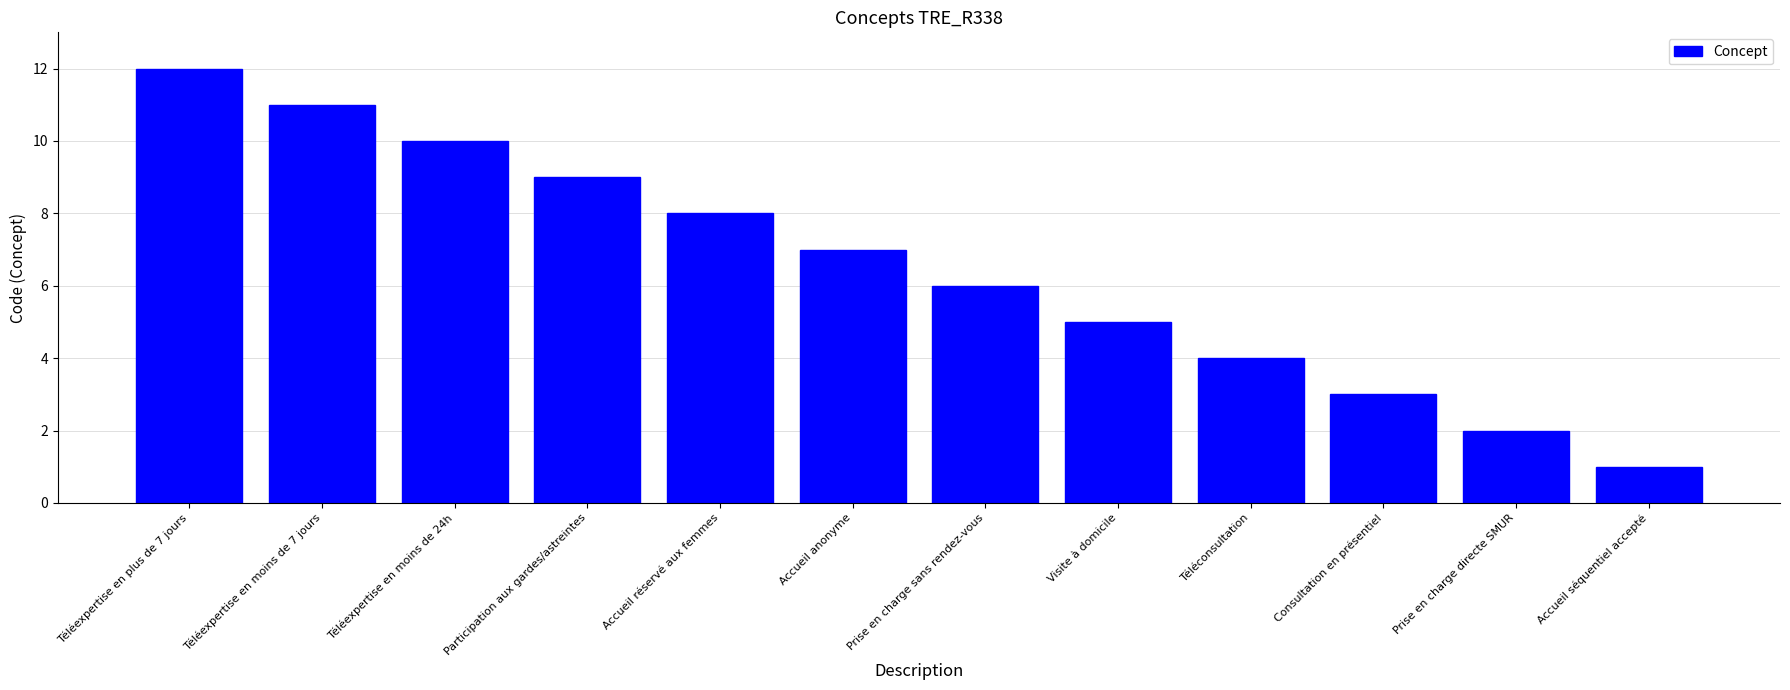

Are the bars grouped side by side (vs. stacked)?

No